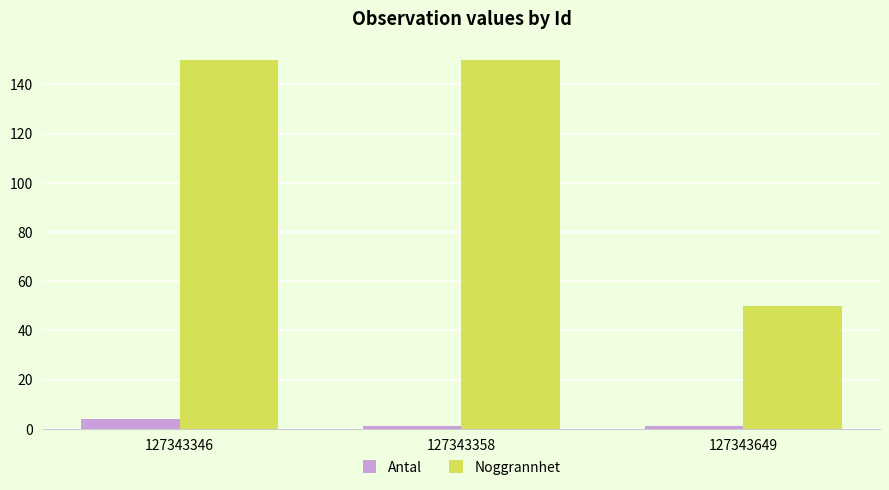

At 127343358, list the series in order from largest to smallest.

Noggrannhet, Antal